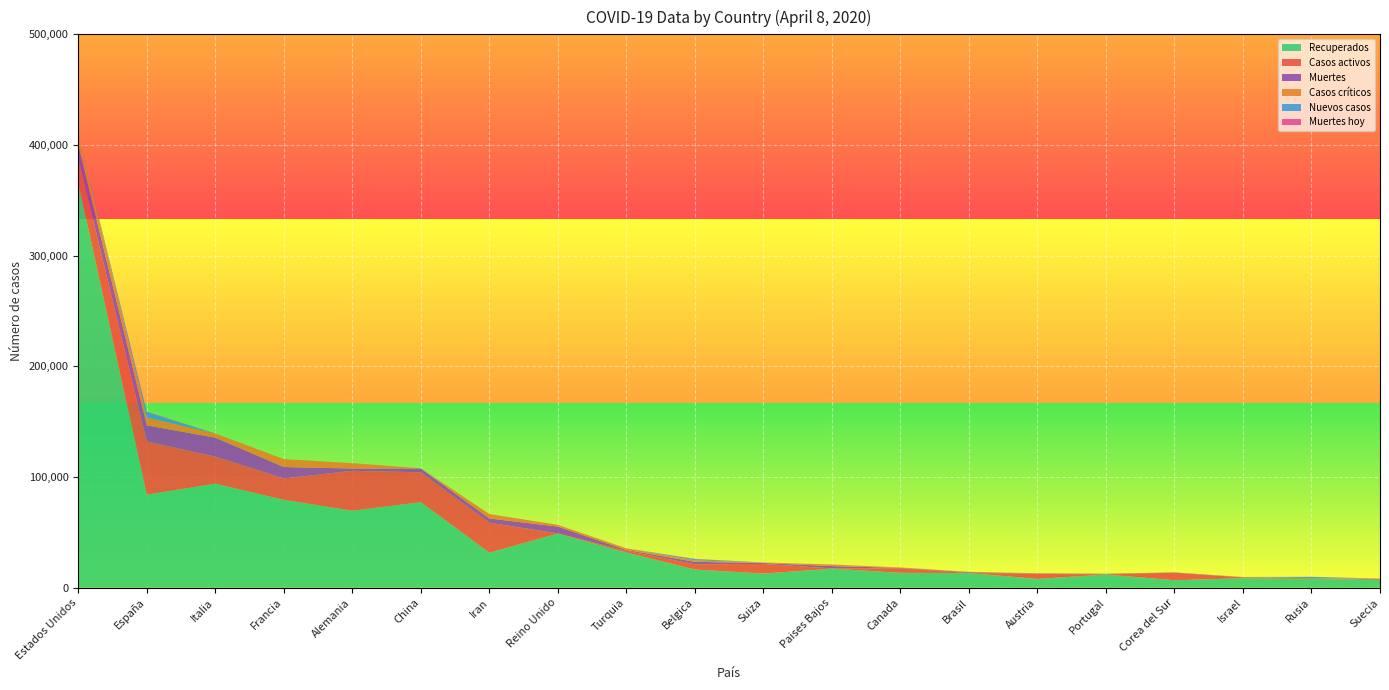

Reading right to left, list all the values displayed in this chart.

Recuperados: 6897	8029	8532	6776	11913	7949	13234	13488	17229	12800	16482	31802	48948	31678	77279	69566	79404	94067	84114	365981
Casos activos: 205	580	801	6776	184	4512	127	4028	250	8704	4681	1582	135	27039	27039	36081	19337	24392	48021	21711
Muertes: 591	63	71	200	345	273	688	381	2101	824	2240	725	6159	3872	3333	2016	10328	17127	14555	12857
Casos críticos: 640	8	147	55	271	267	296	426	1424	391	1276	1474	1559	3987	189	4895	7131	3792	7069	9169
Nuevos casos: 0	1175	156	53	0	95	15	0	0	75	1209	0	0	0	62	0	0	0	4748	214
Muertes hoy: 0	5	6	8	0	30	2	0	0	3	205	0	0	0	2	0	0	0	510	16